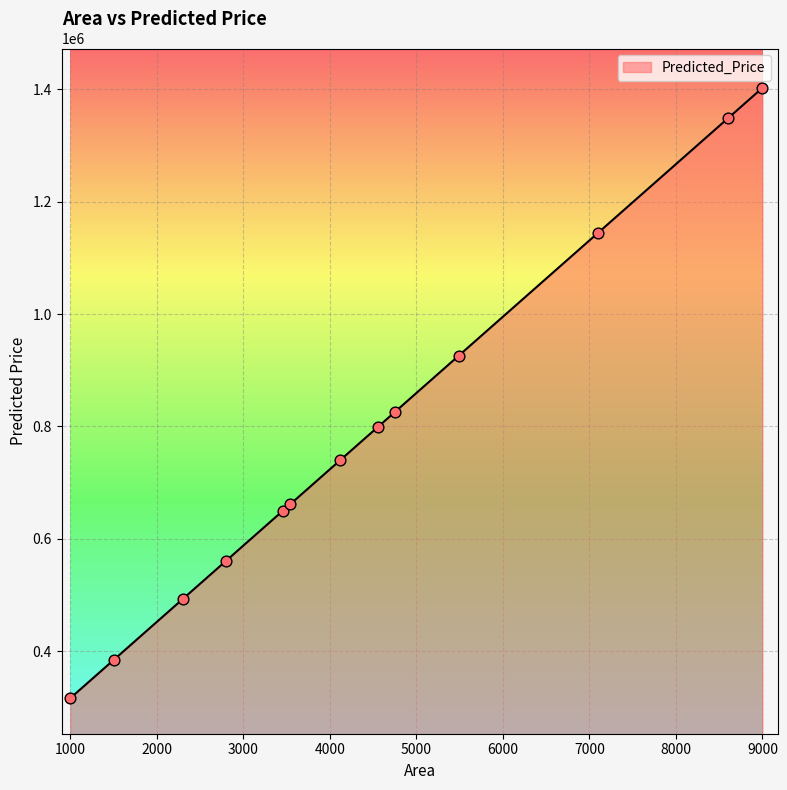

What is the greatest value displayed?

1402705.5